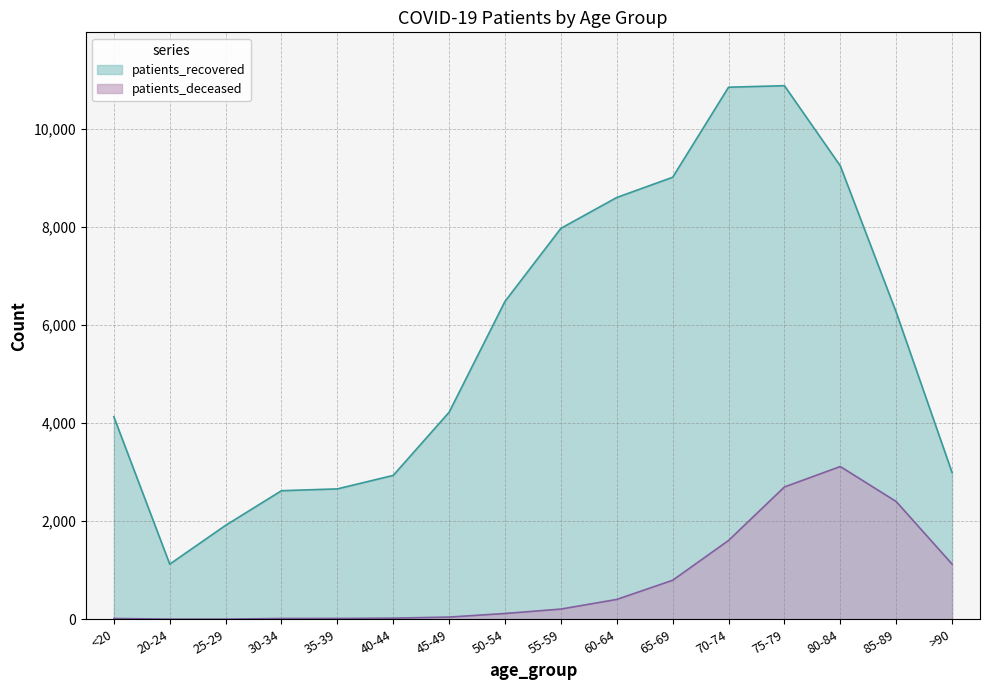

What is the difference between the patients_deceased values at 35-39 and 40-44?

6